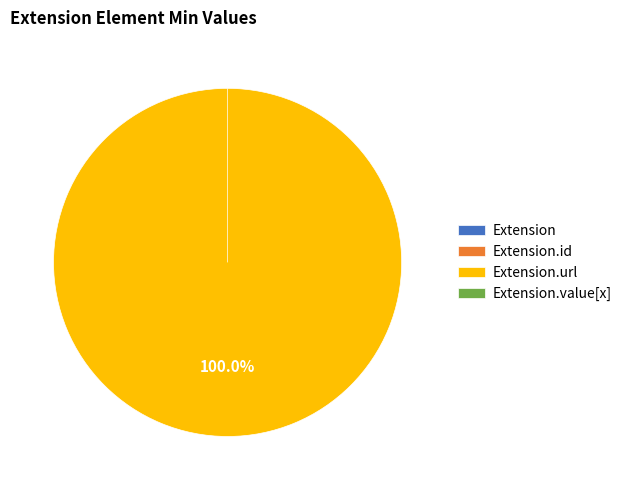

Count the number of slices in the pie.

4